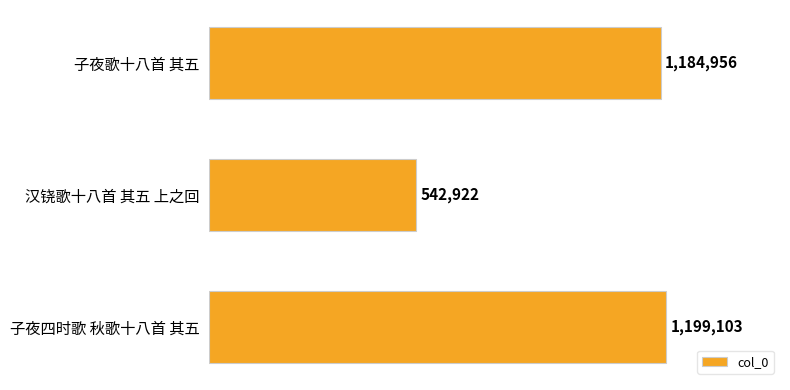

Are the bars horizontal?

Yes